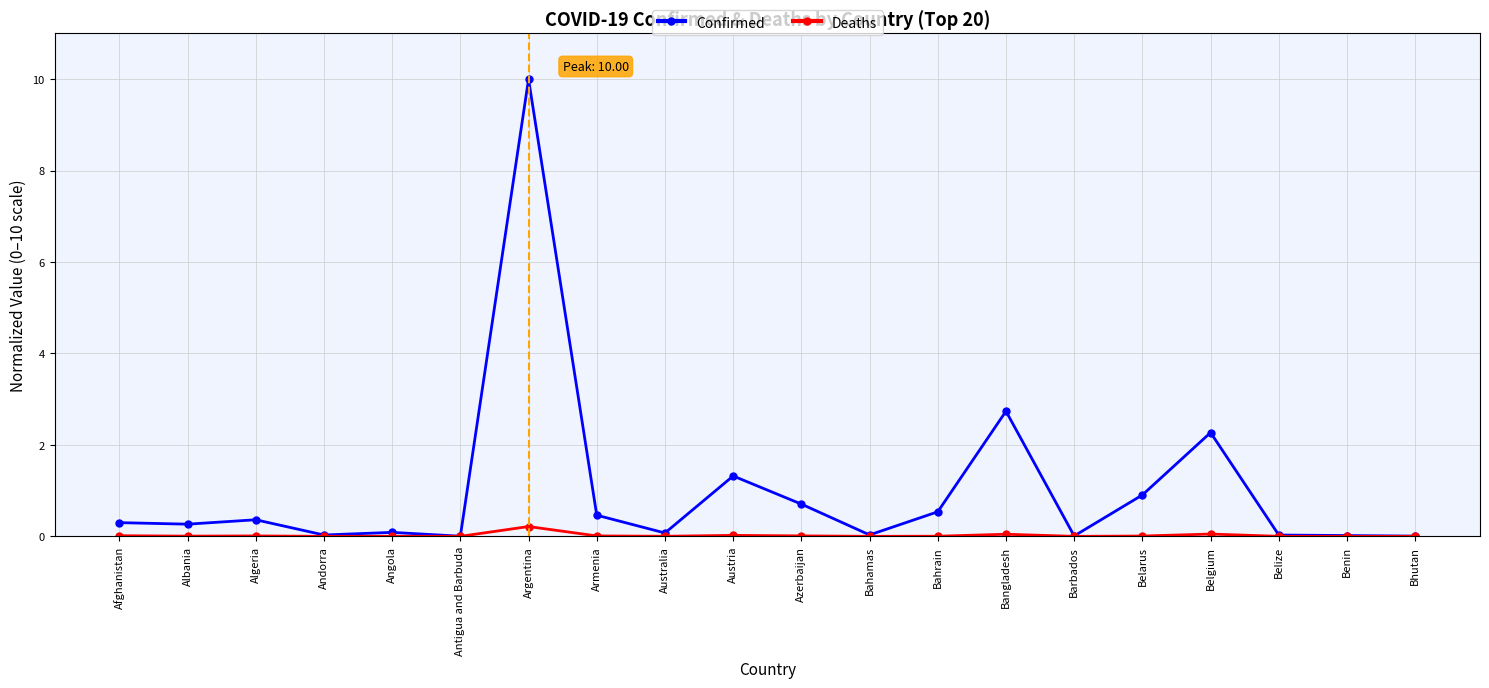

True or false: Deaths has more than 0 interior local peaks.

True